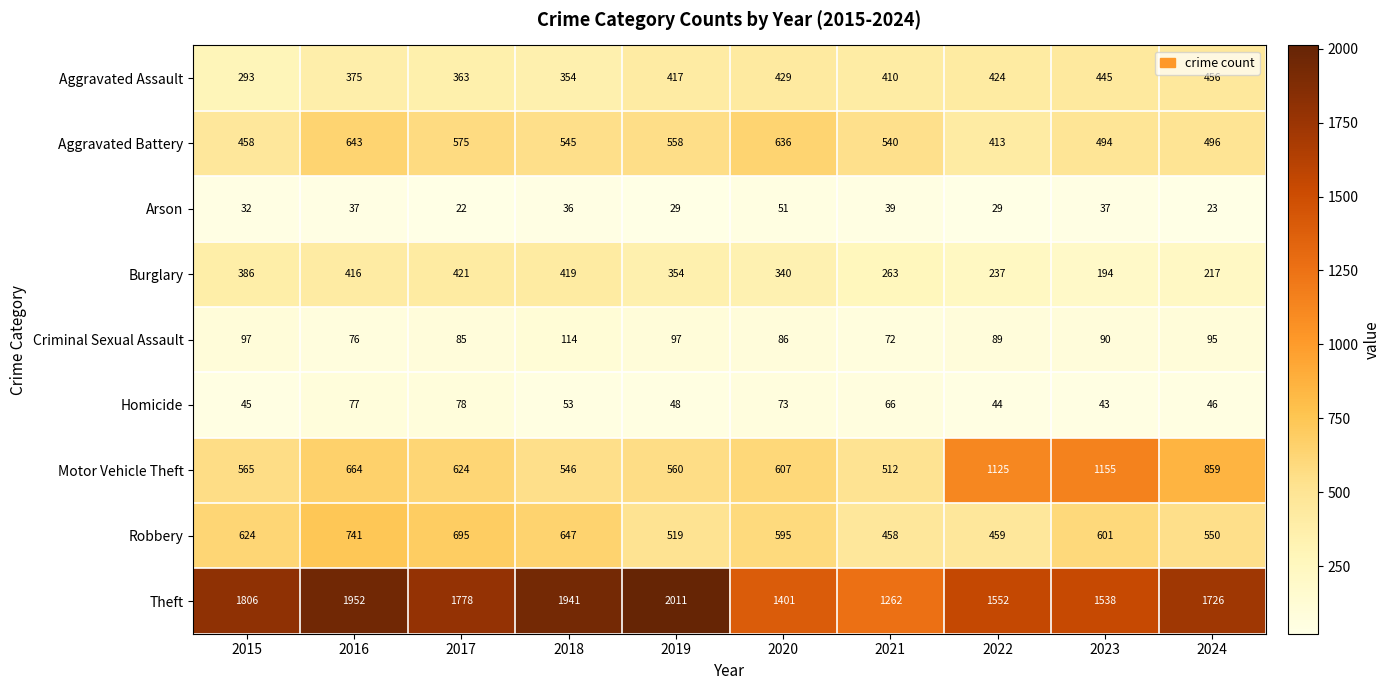

Which series has the largest range (max minus min)?

Theft